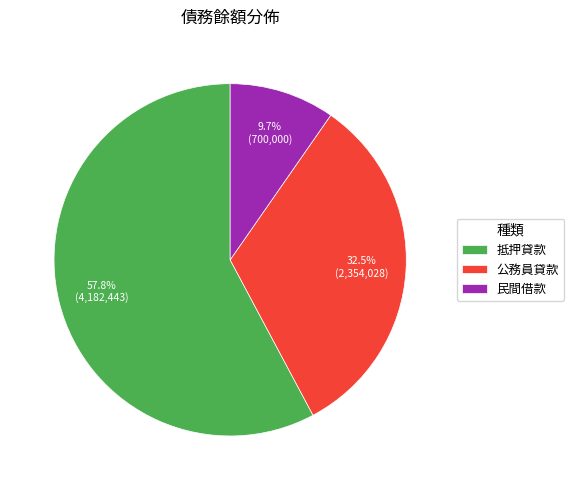

Does any single category account for the majority?

Yes